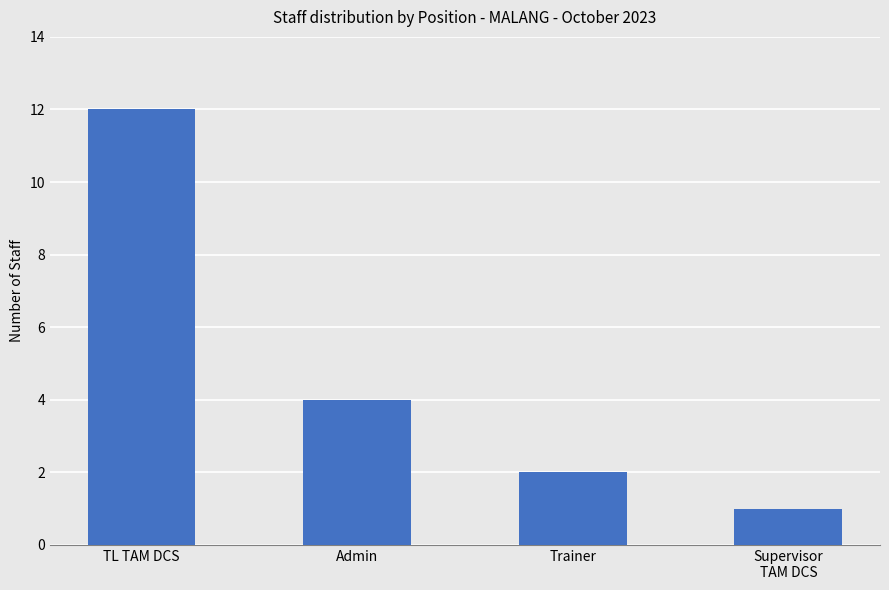

What is the minimum value shown in the chart?

1